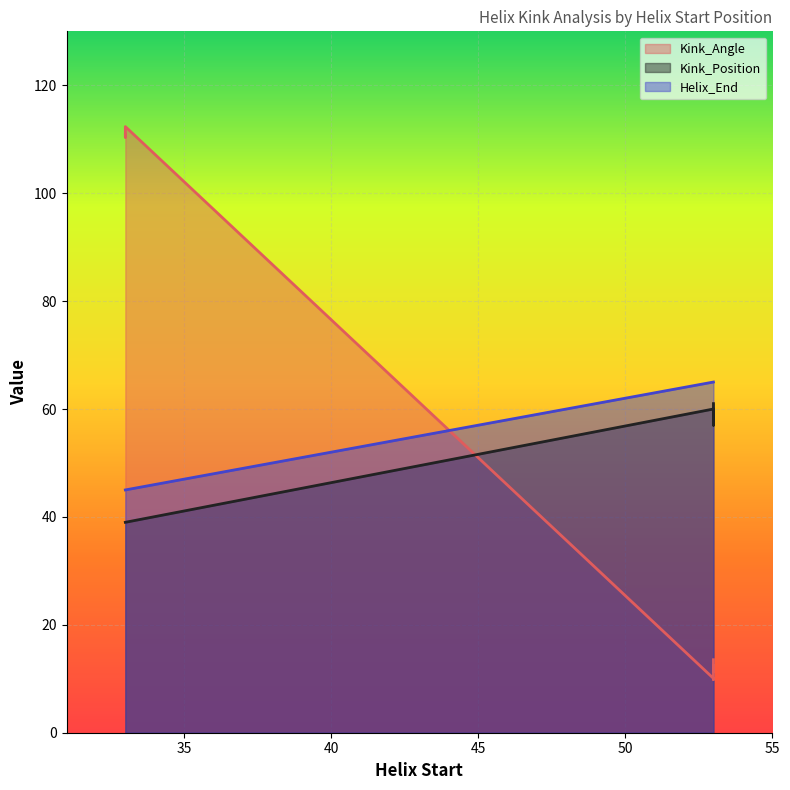

Is the value of Kink_Angle at 3bq7E(53) greater than the value of Kink_Position at 3bq7A(33)?

No